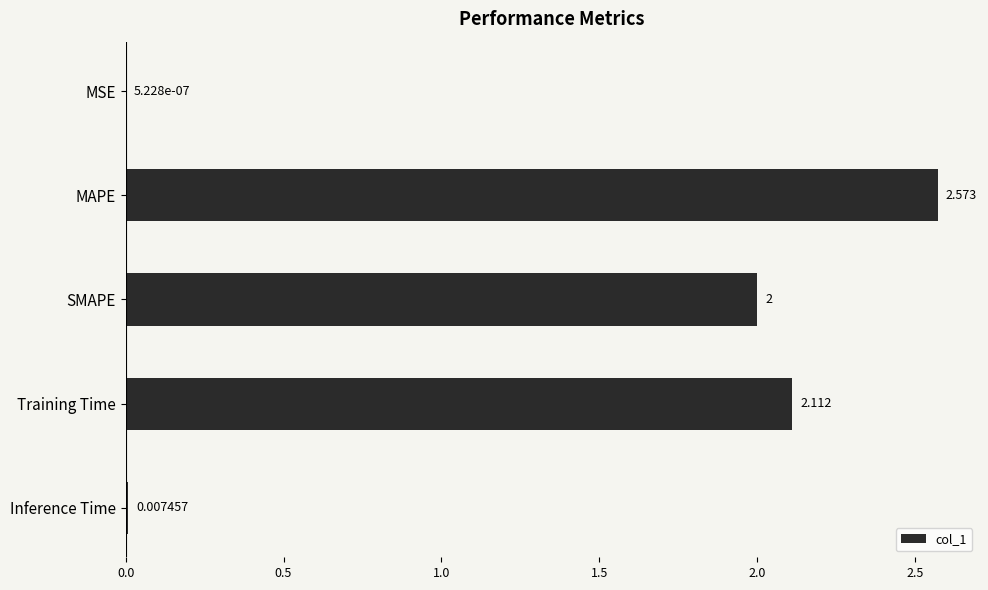

At which label is the value closest to 1?

Inference Time